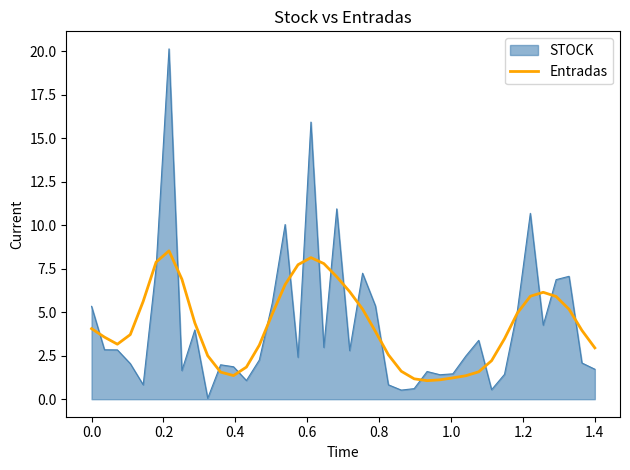

What is the maximum value shown in the chart?

20.1